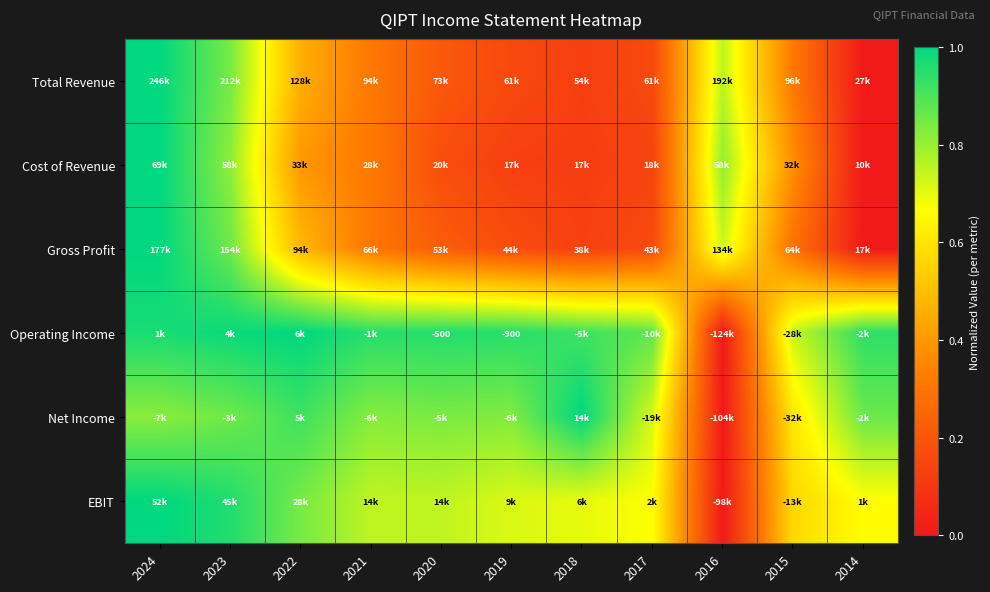

Rank the categories by EBIT value from highest to lowest.

2024, 2023, 2022, 2021, 2020, 2019, 2018, 2017, 2014, 2015, 2016